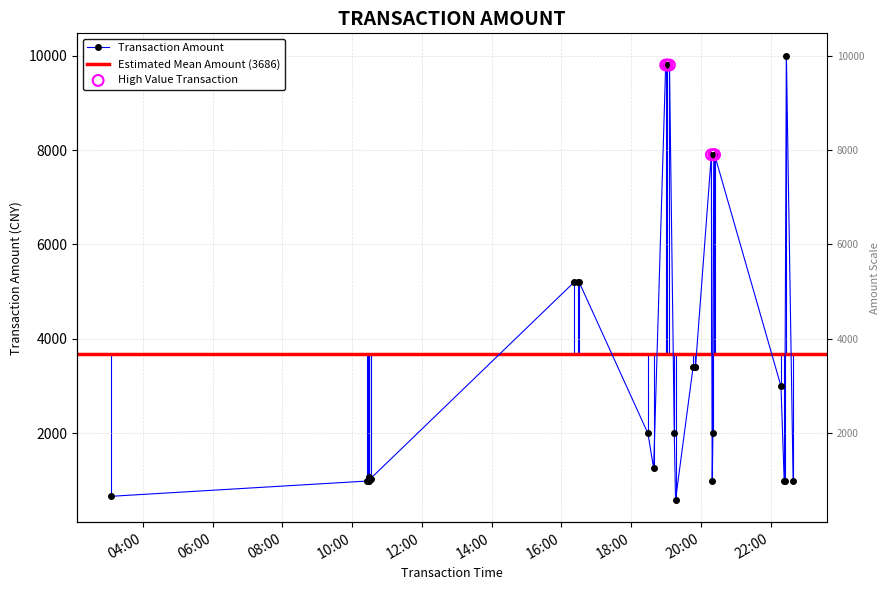

Between 2023-09-15 10:25:18 and 2023-09-15 19:14:20, which is larger?

2023-09-15 19:14:20